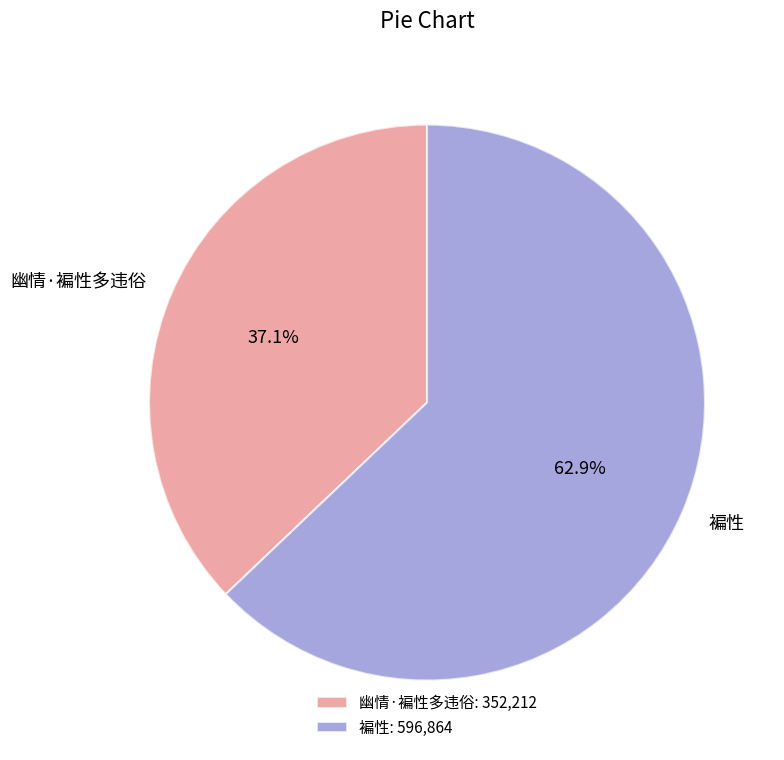

Is it true that 褊性 is 51% of the pie?

False